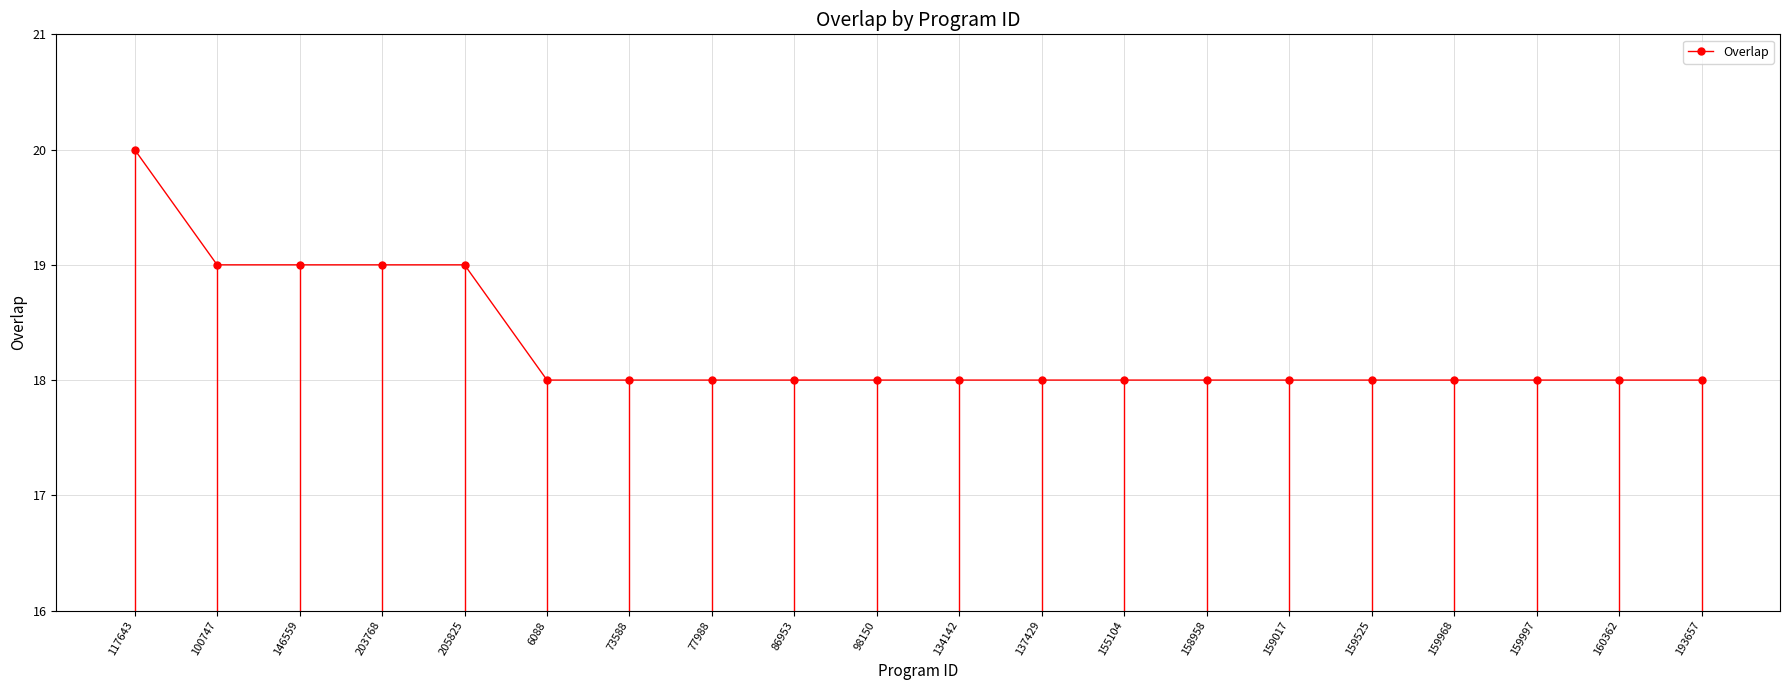

Which label corresponds to the smallest value in the chart?

6088